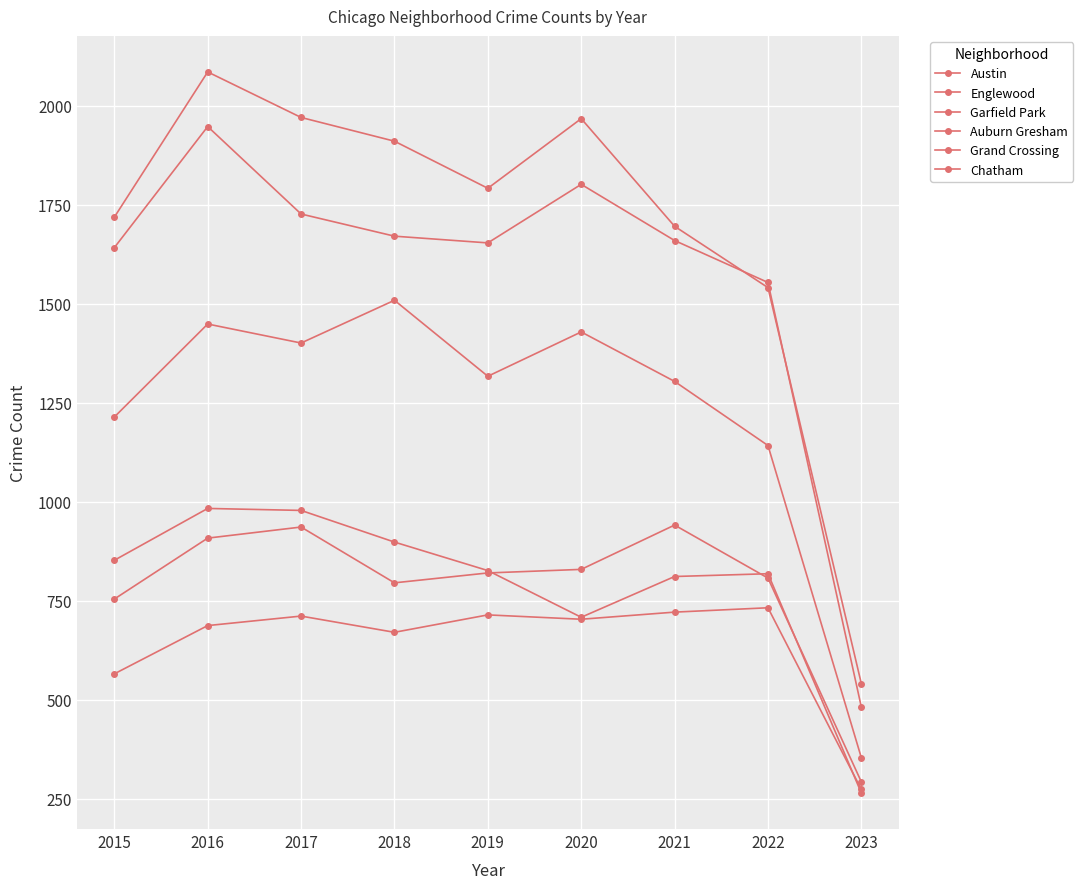

What is the minimum value for Grand Crossing?

292